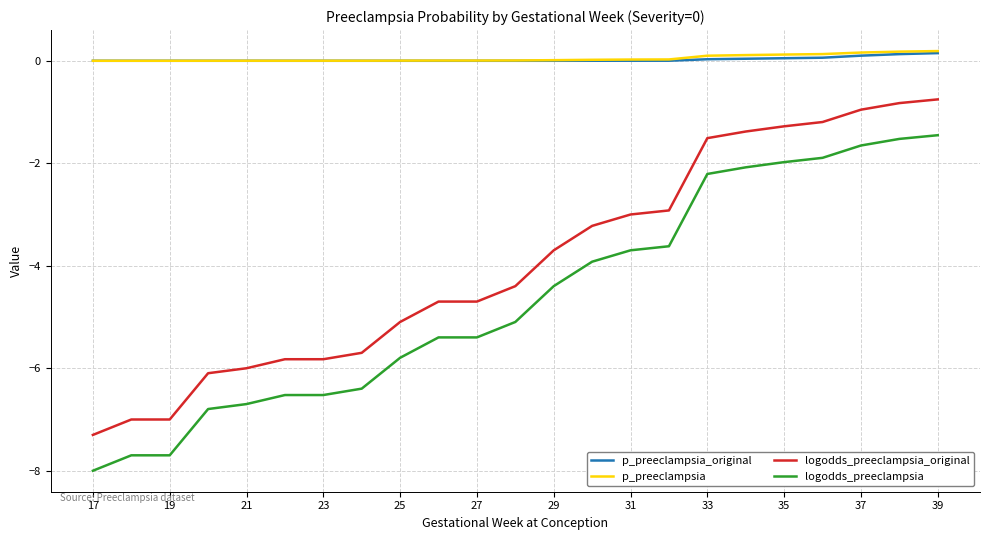

What is the lowest value of the logodds_preeclampsia series?

-8.0